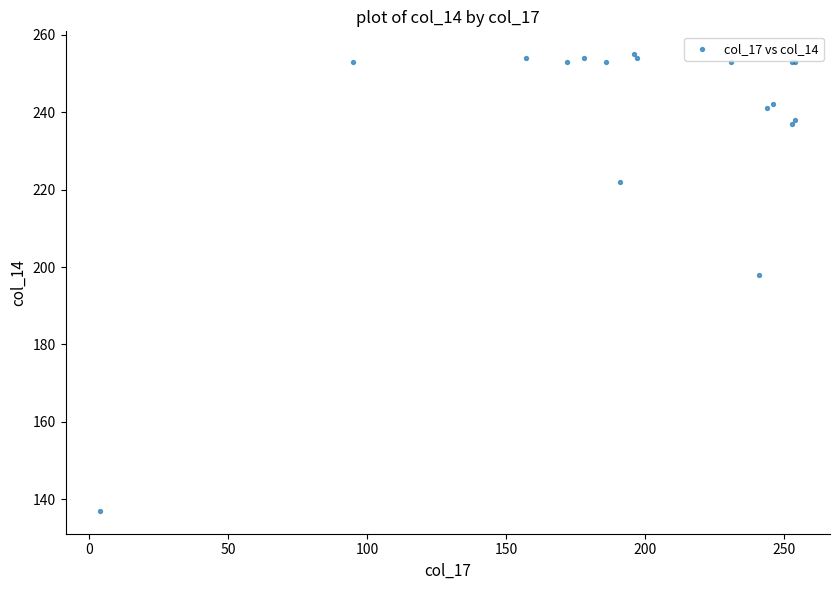

What Y value in the scatter plot is closest to 196?

198